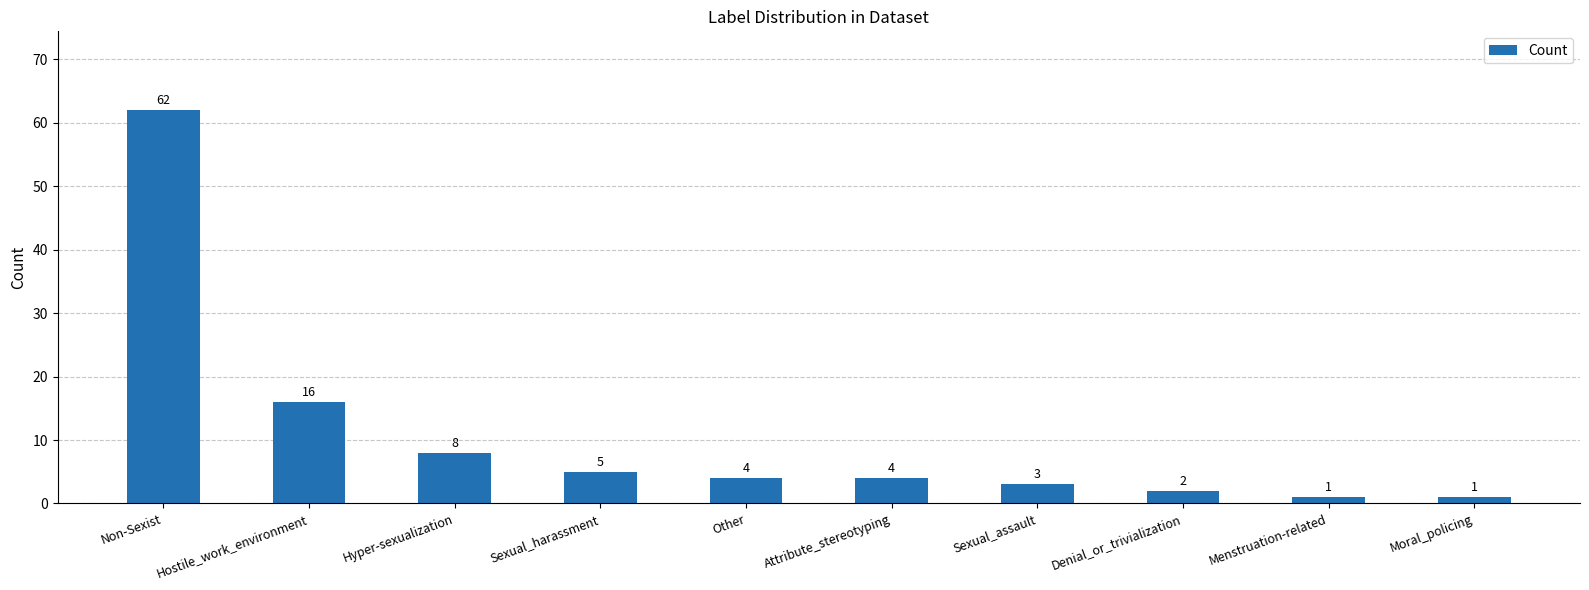

Which category has the highest value across all series?

Non-Sexist